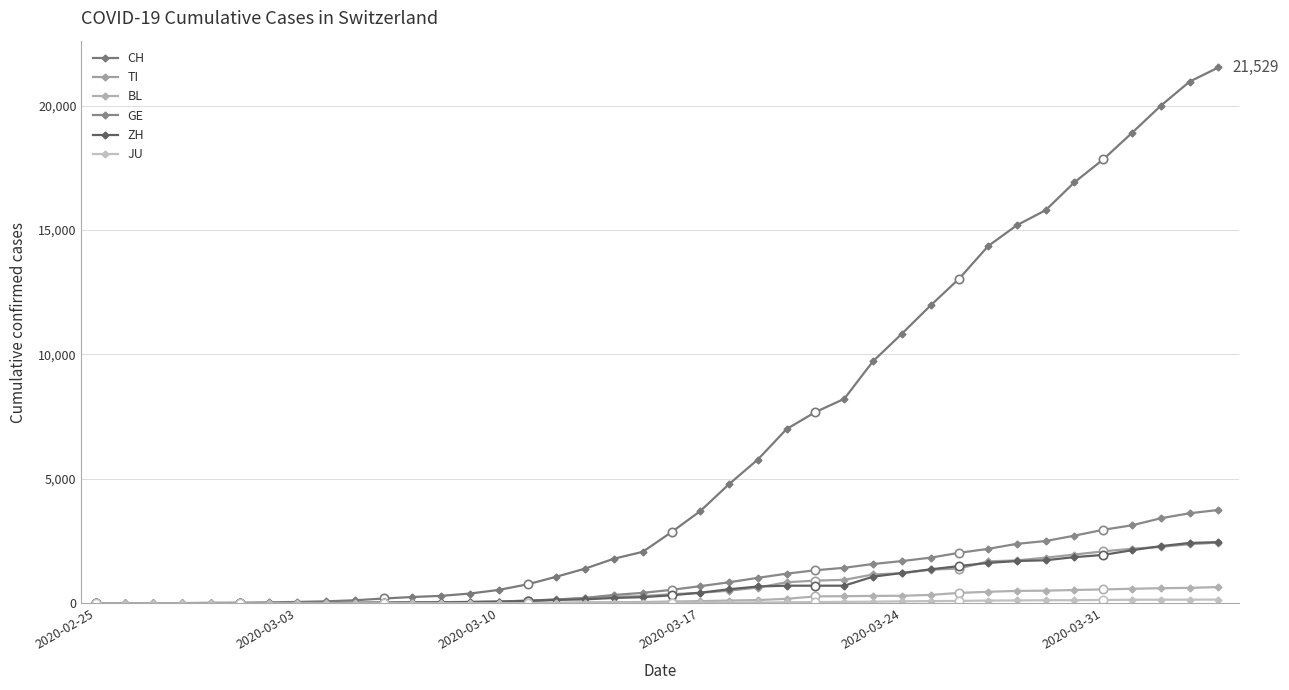

What is the spread (max minus min) of values at 2020-02-26?

2